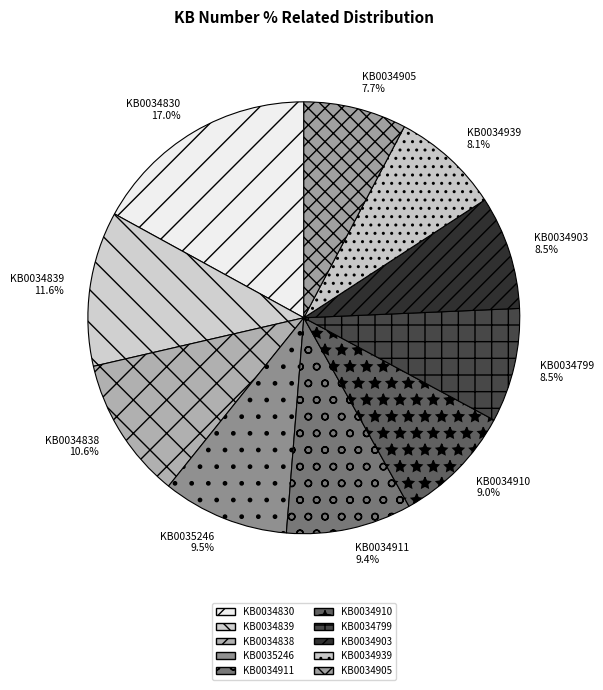

Which category has the biggest portion of the pie?

KB0034830